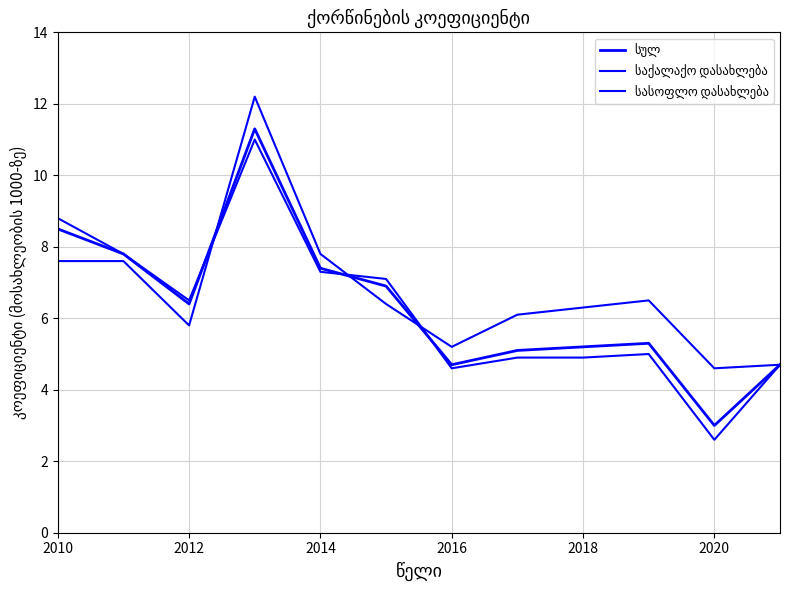

The სულ series shows 13.9 at 2010. True or false?

False